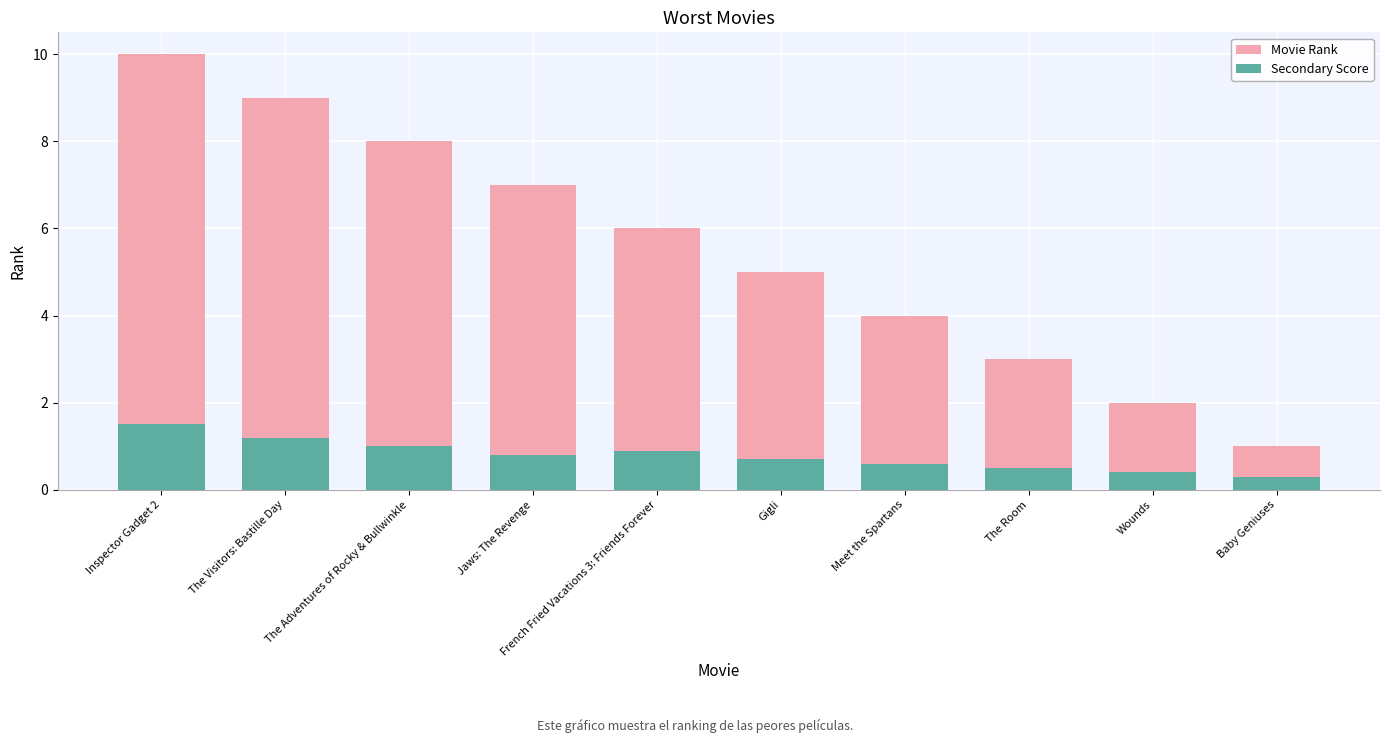

Which series has the largest range (max minus min)?

Movie Rank